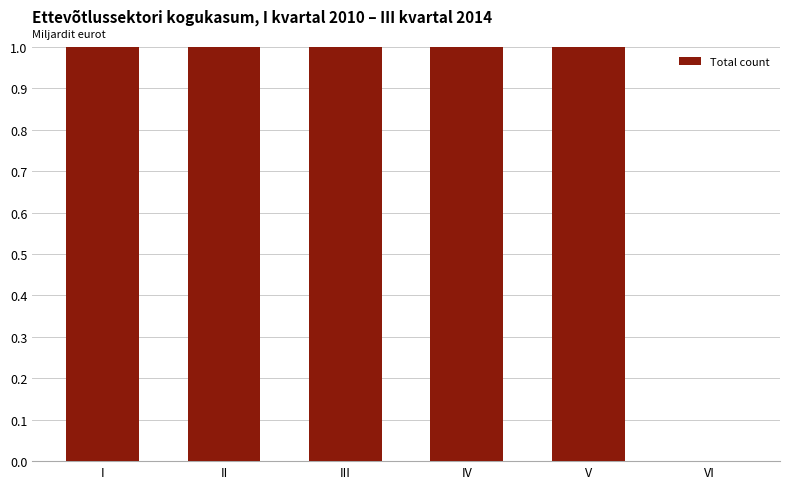

At which label is the value closest to 0?

VI